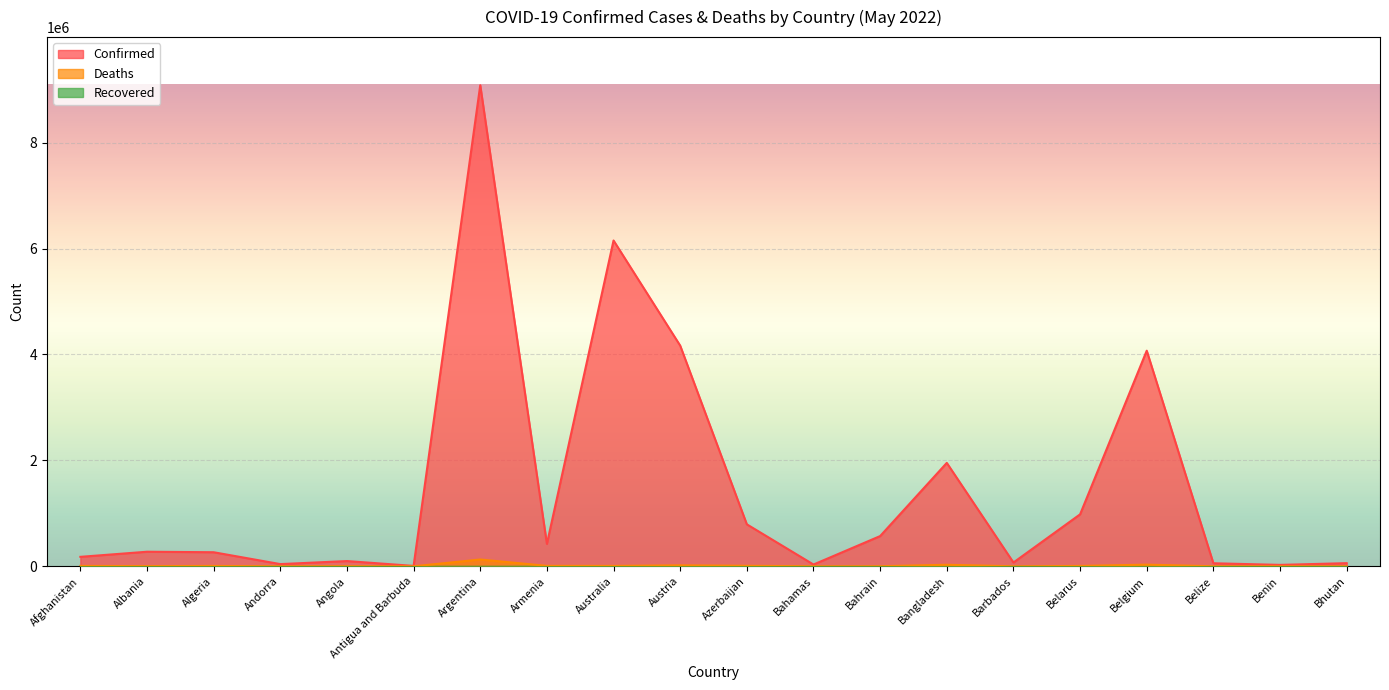

List the labels in order of Confirmed value, smallest first.

Antigua and Barbuda, Benin, Bahamas, Andorra, Belize, Bhutan, Barbados, Angola, Afghanistan, Algeria, Albania, Armenia, Bahrain, Azerbaijan, Belarus, Bangladesh, Belgium, Austria, Australia, Argentina